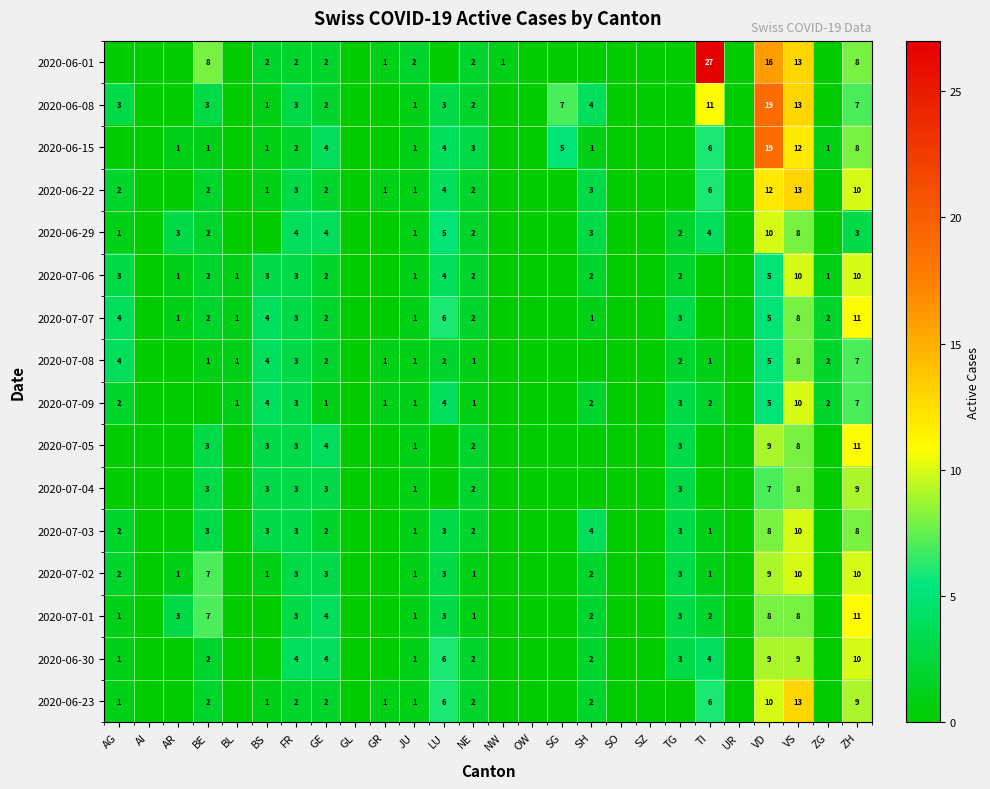

How many positive values does the 2020-07-07 series have?

16